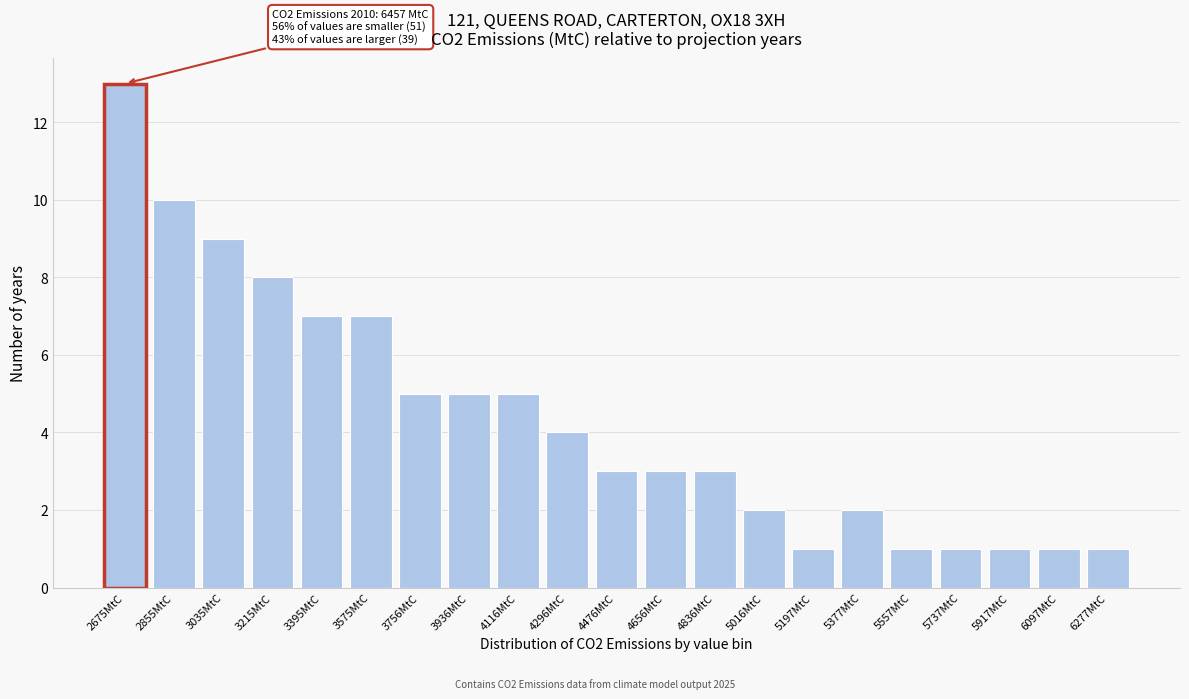

Reading left to right, extract all data points from this chart.

13	10	9	8	7	7	5	5	5	4	3	3	3	2	1	2	1	1	1	1	1